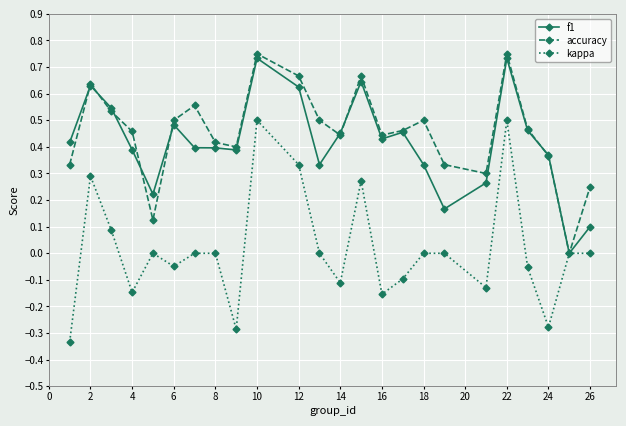

Which series has the widest spread of values?

kappa